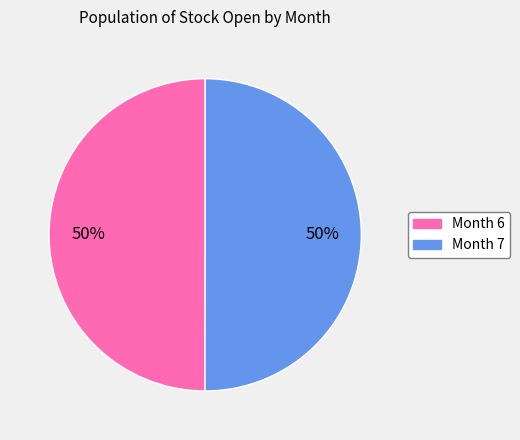

To the nearest percent, what is the average slice percentage?

50%